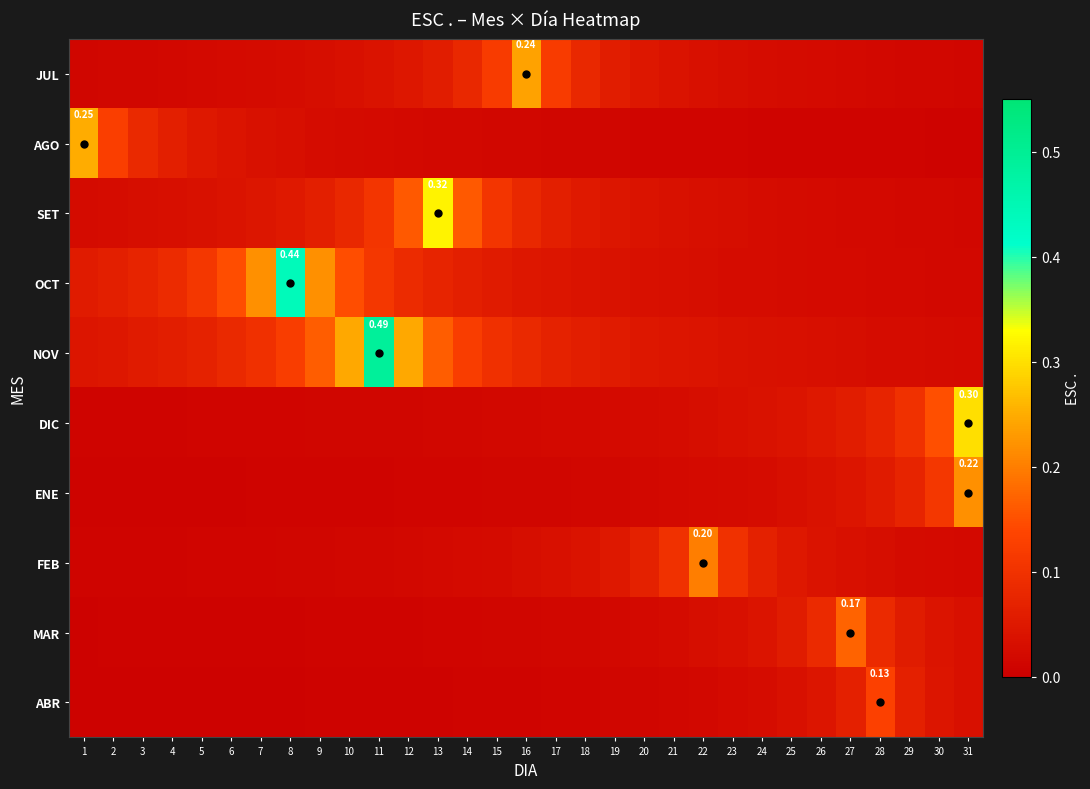

At how many categories does at least one series exceed 0?

31